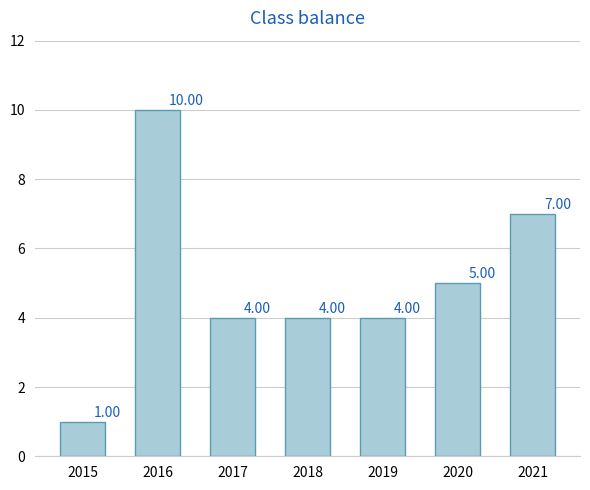

Reading right to left, extract all data points from this chart.

2021=7	2020=5	2019=4	2018=4	2017=4	2016=10	2015=1